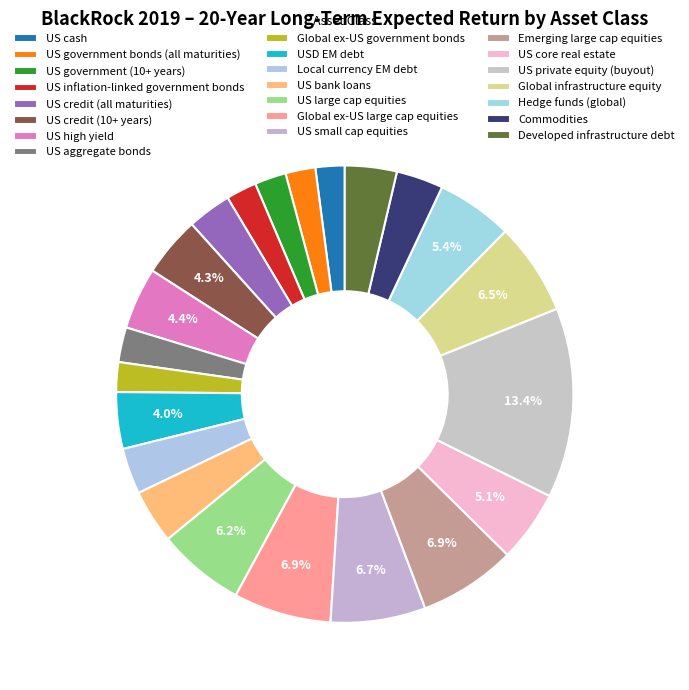

Is there a majority slice in this chart?

No